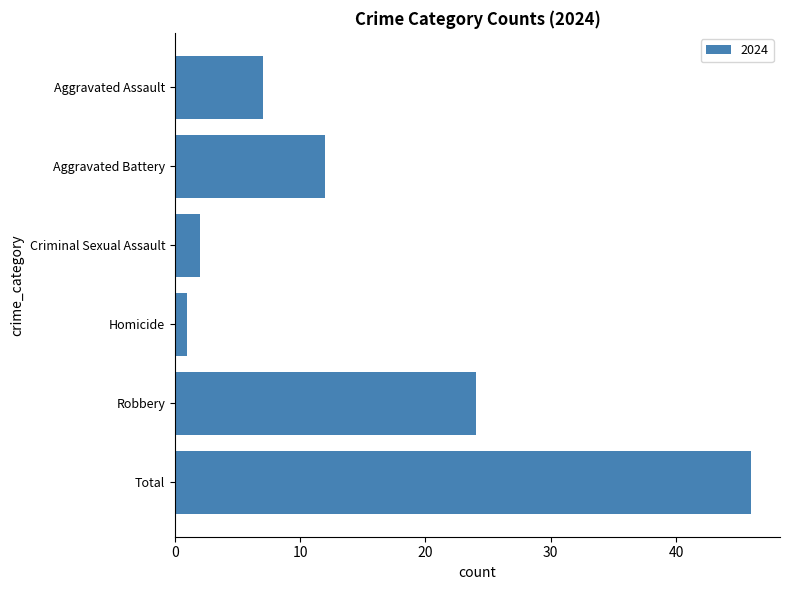

What is the difference between the maximum and minimum values?

45